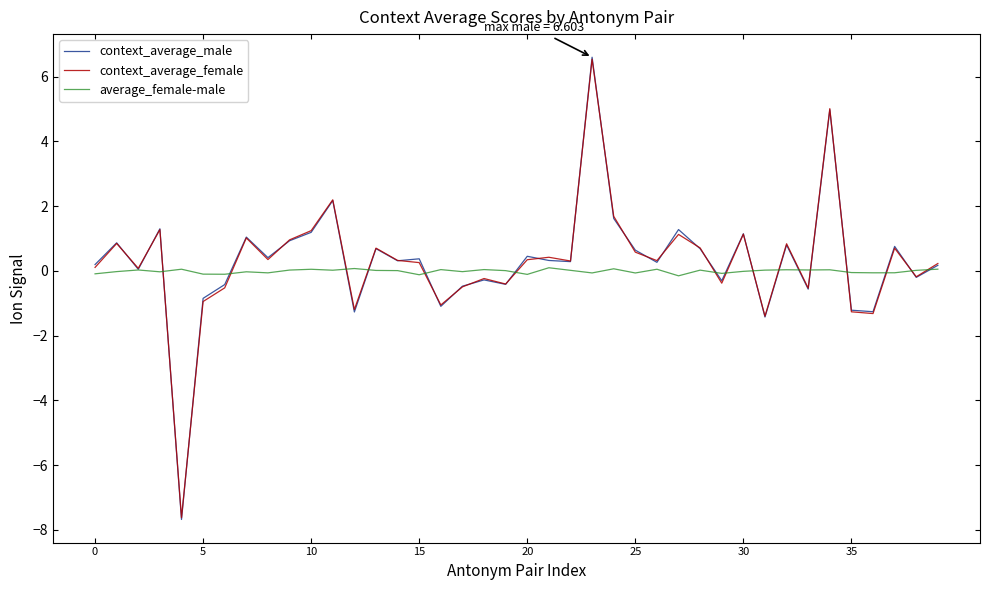

Which series has the largest range (max minus min)?

context_average_male